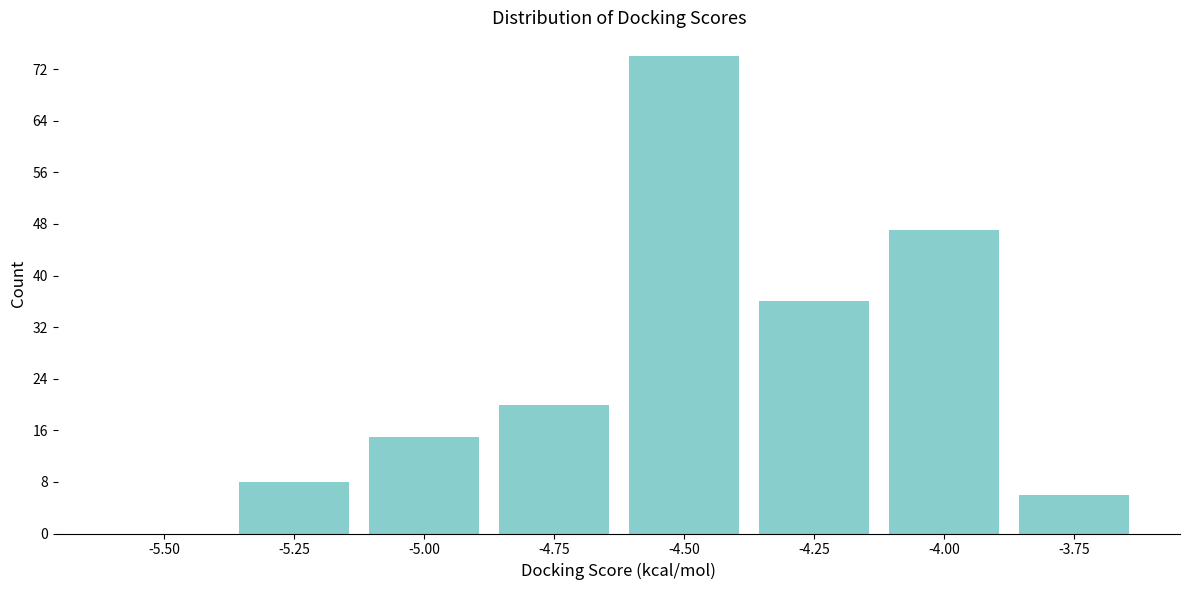

Reading left to right, list all the values displayed in this chart.

-5.50=0	-5.25=8	-5.00=15	-4.75=20	-4.50=74	-4.25=36	-4.00=47	-3.75=6